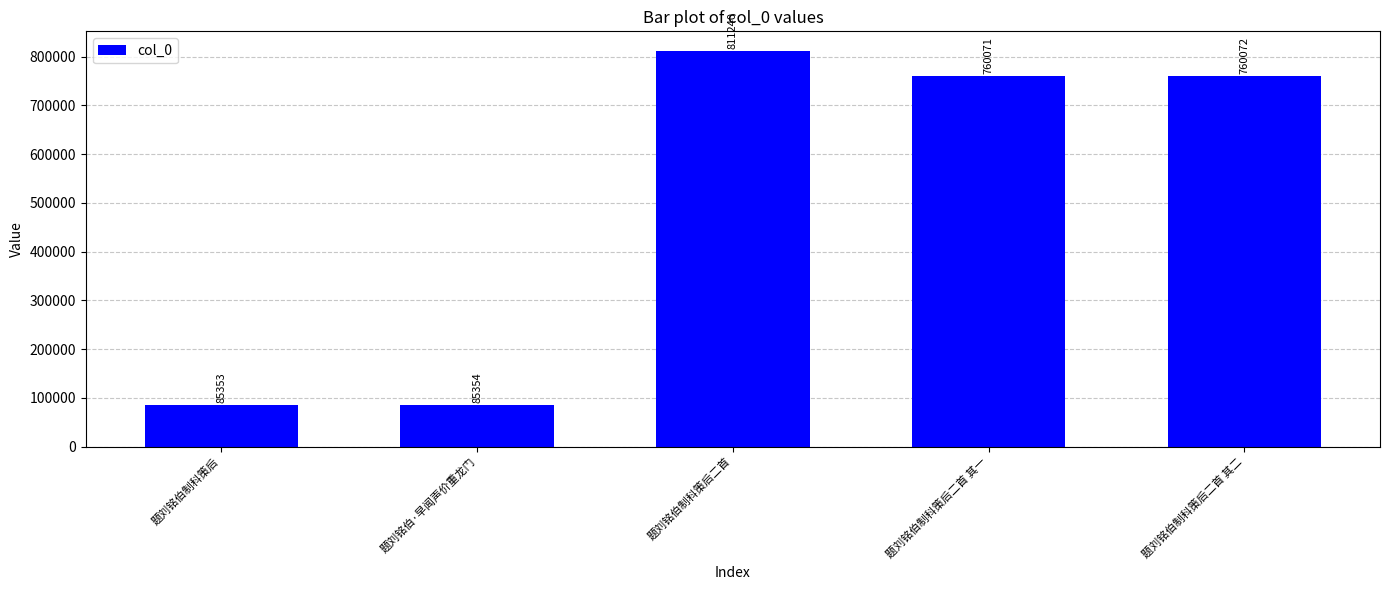

Rank the categories by value from lowest to highest.

题刘铭伯制科策后, 题刘铭伯·早闻声价重龙门, 题刘铭伯制科策后二首 其一, 题刘铭伯制科策后二首 其二, 题刘铭伯制科策后二首